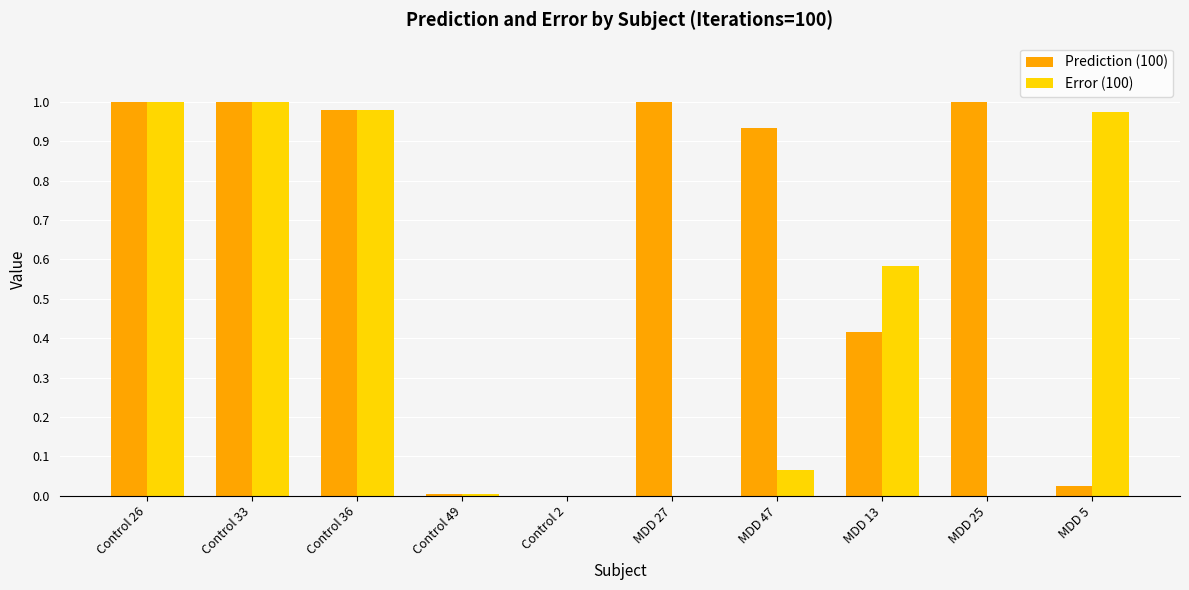

What is the sum of the Prediction (100) values at MDD 47 and Control 36?

1.9